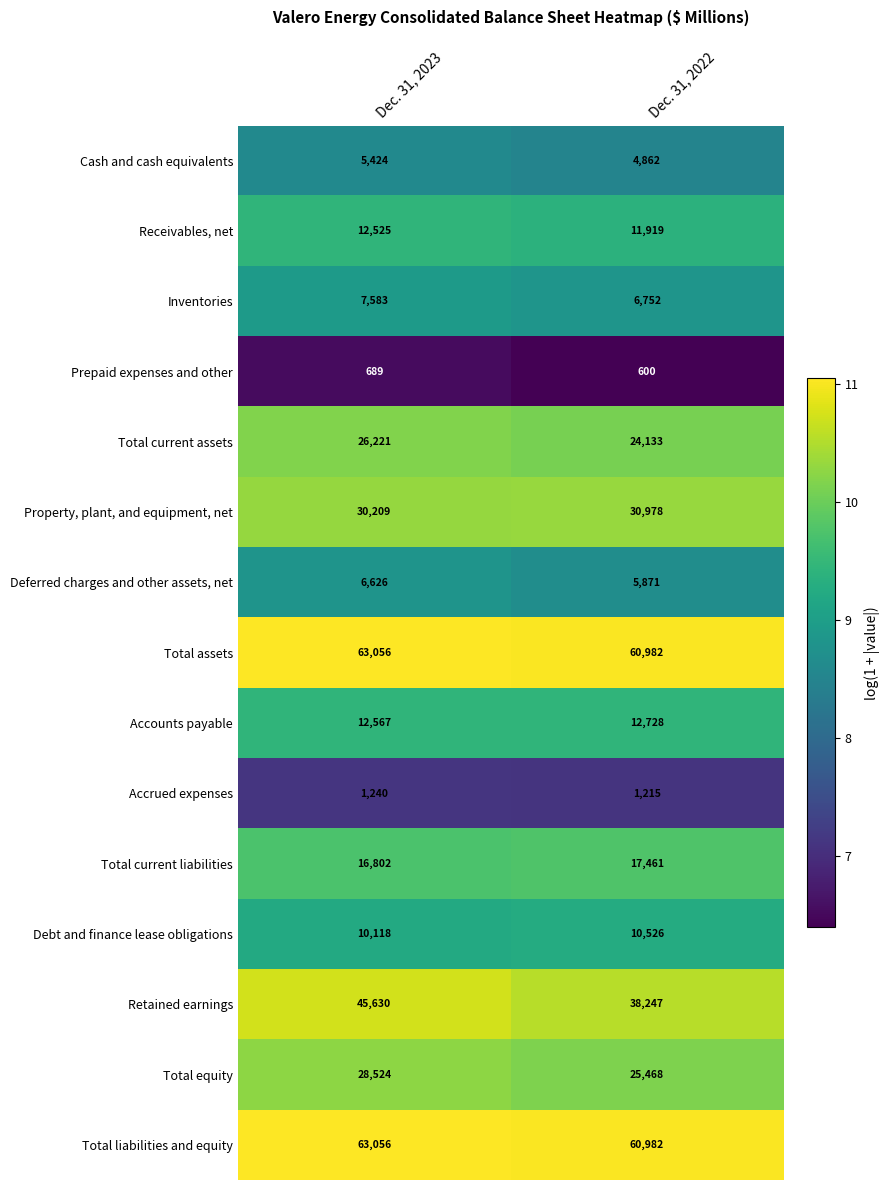

What is the minimum value shown in the chart?

600